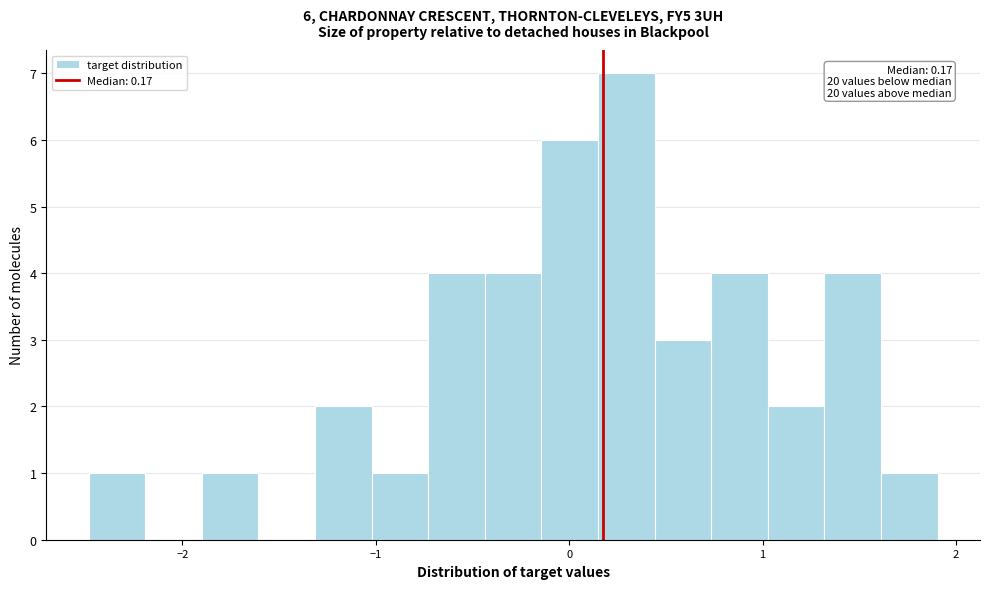

Around what value on the x-axis is the tallest bar? Give the approximate position of its centre, as read against the axis.

0.3